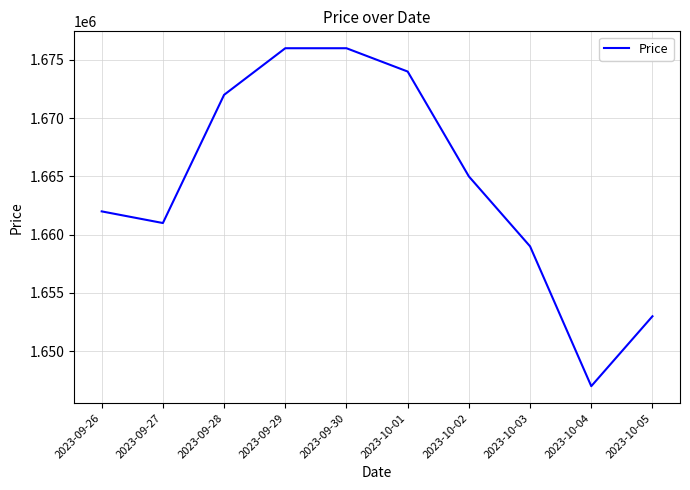

True or false: the data shows 1676000 at 2023-09-29.

True